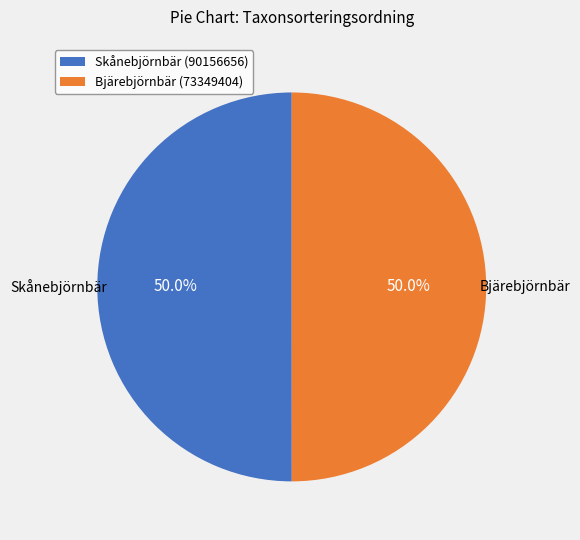

What is the total percentage of Bjärebjörnbär (73349404) and Skånebjörnbär (90156656)?

100.0%